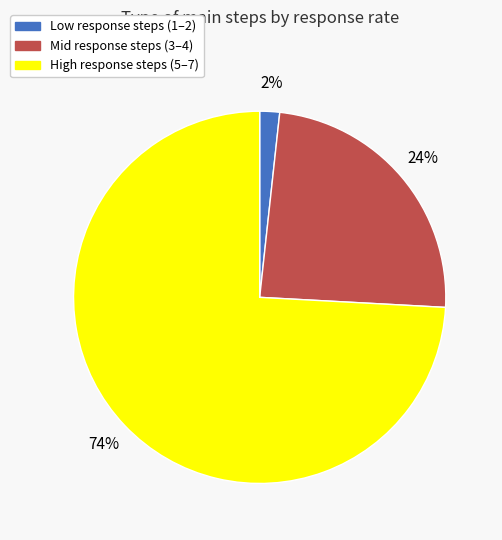

Does any single category account for the majority?

Yes